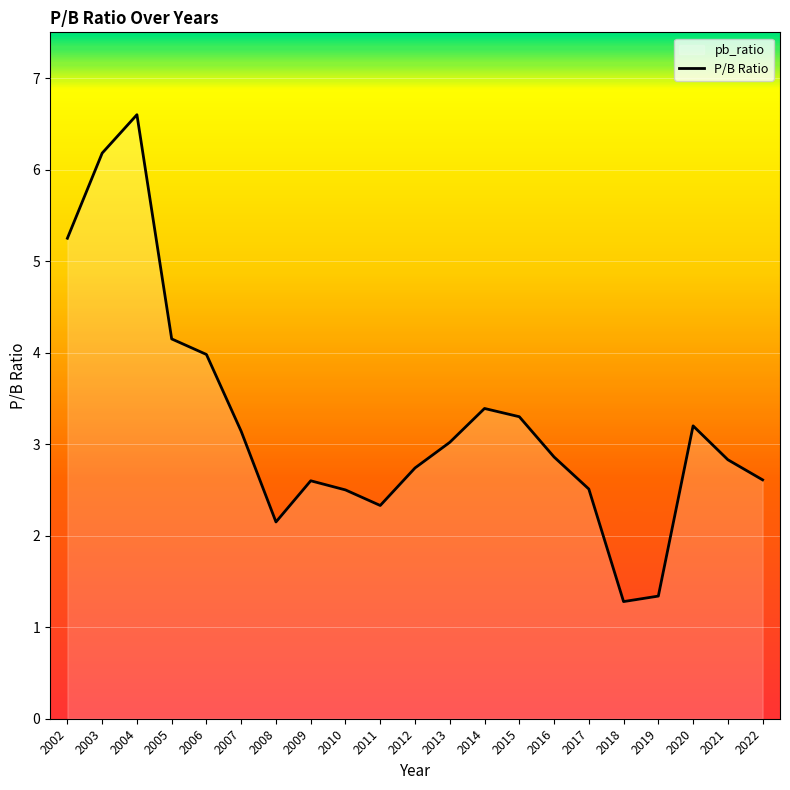

Reading left to right, transcribe all the data shown in this chart.

2002=5.2	2003=6.2	2004=6.6	2005=4.2	2006=4.0	2007=3.1	2008=2.1	2009=2.6	2010=2.5	2011=2.3	2012=2.7	2013=3.0	2014=3.4	2015=3.3	2016=2.9	2017=2.5	2018=1.3	2019=1.3	2020=3.2	2021=2.8	2022=2.6